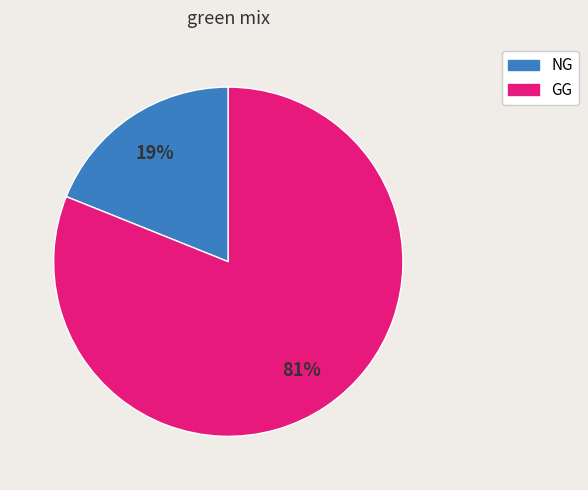

Which slice is the smallest?

NG